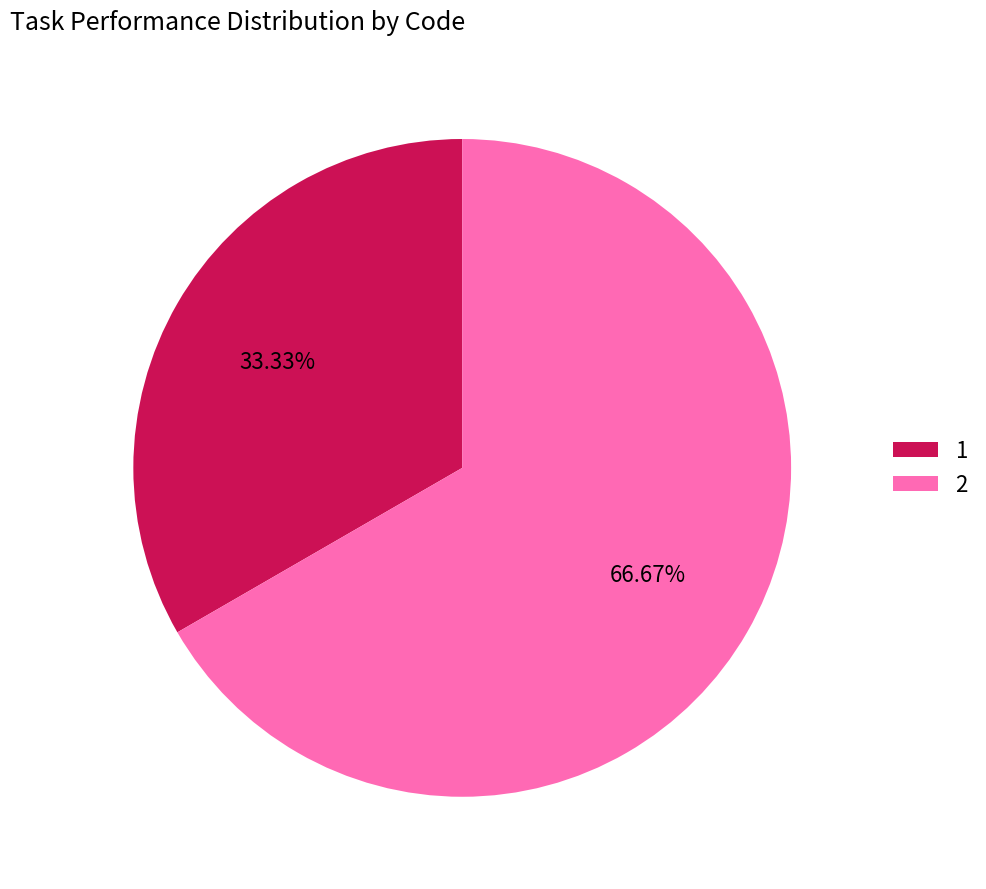

To the nearest percent, what is the average slice percentage?

50%